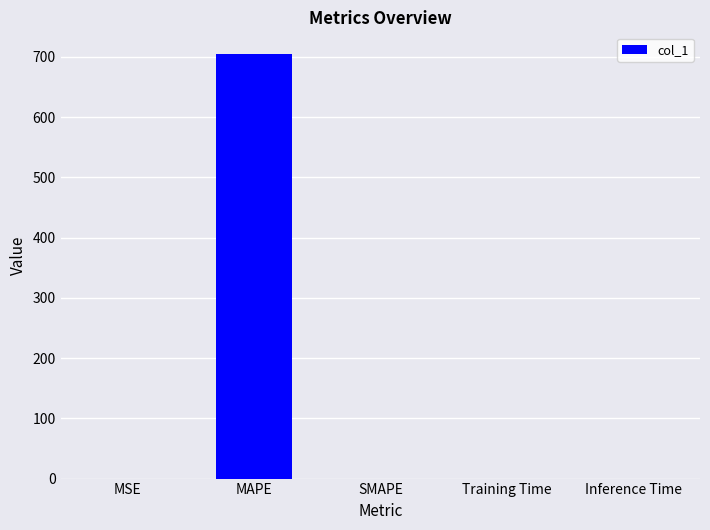

What is the difference between the values at MSE and Inference Time?

0.1